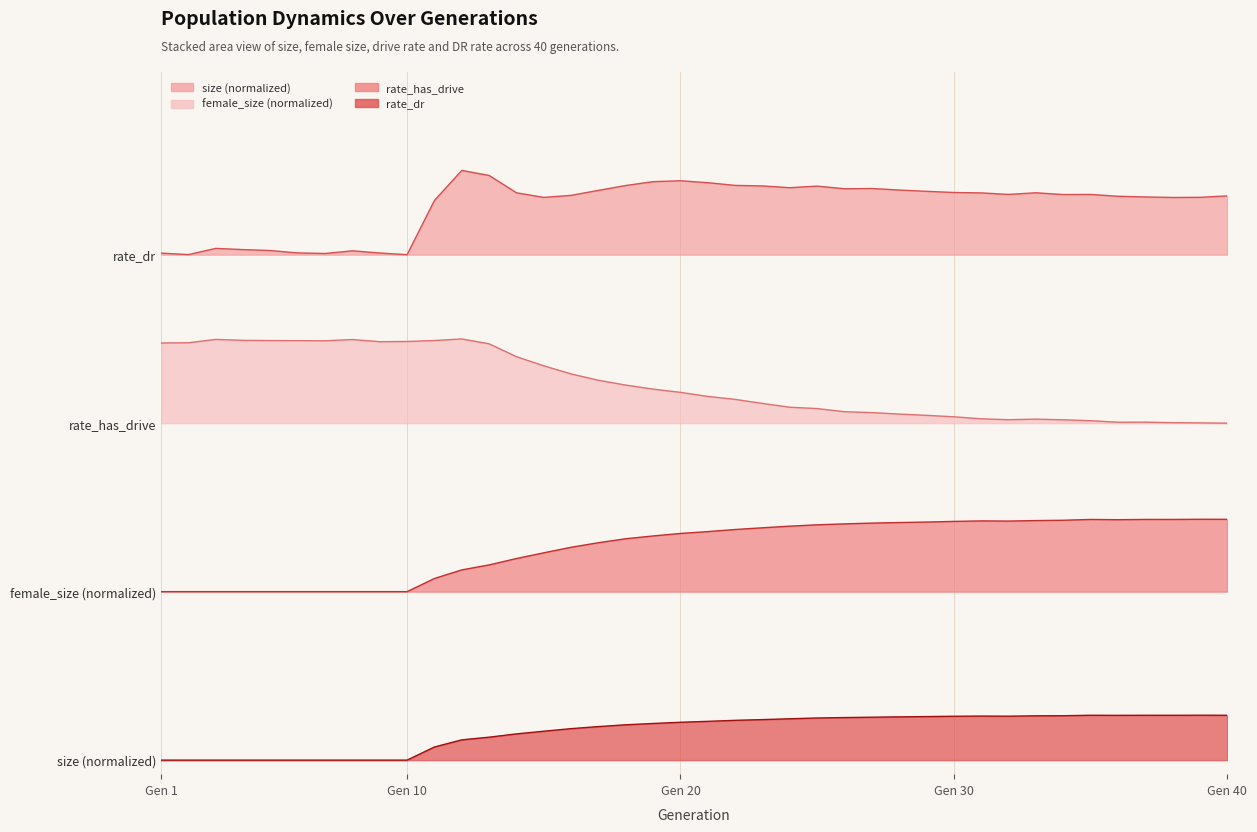

Which has a higher value, 27 or 18?

27